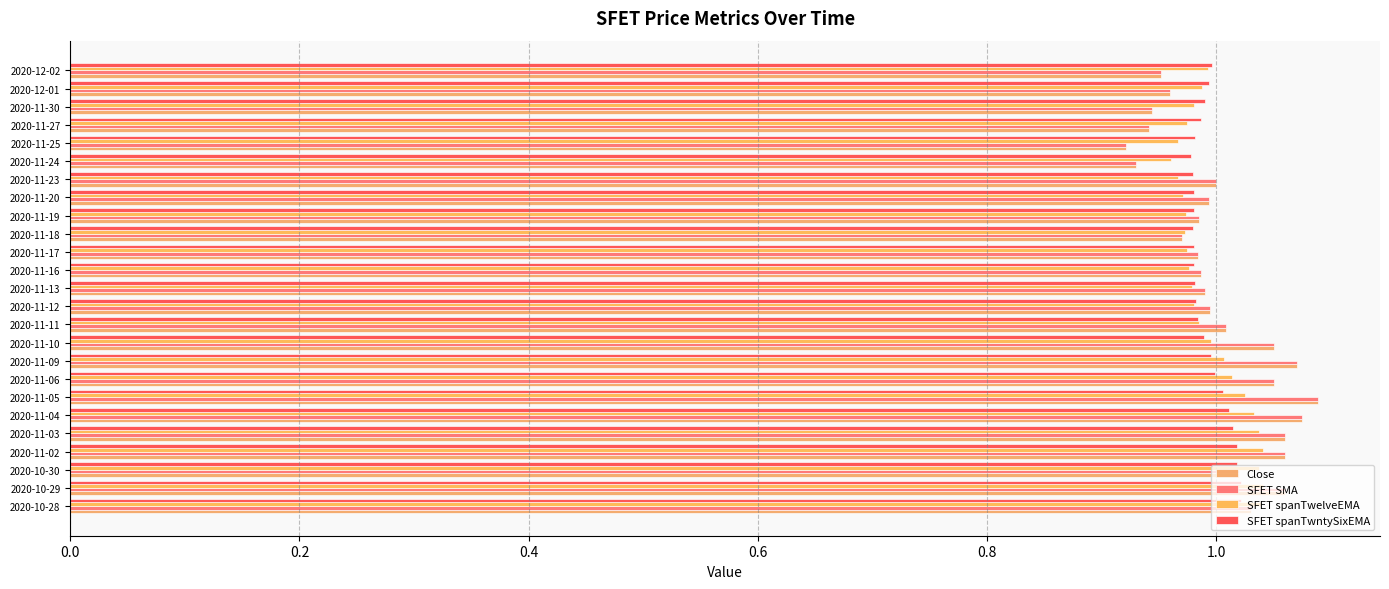

How many series are shown in this chart?

4